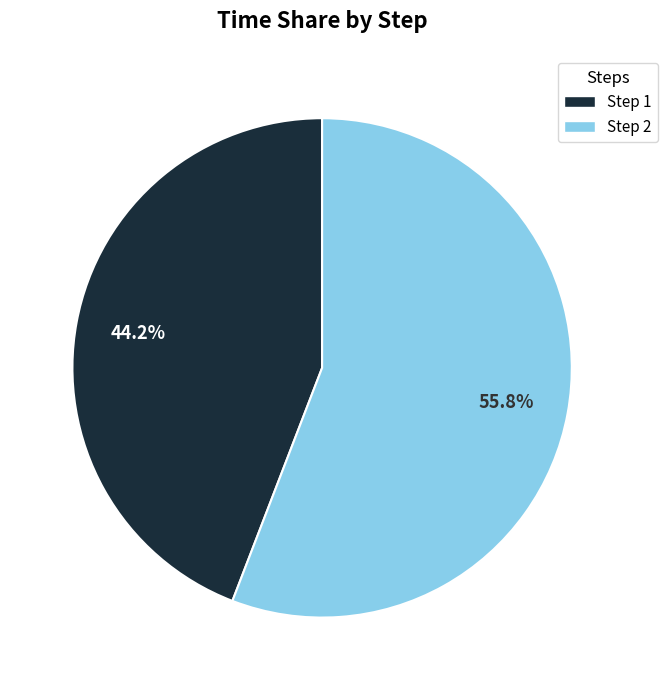

Between Step 2 and Step 1, which is larger?

Step 2